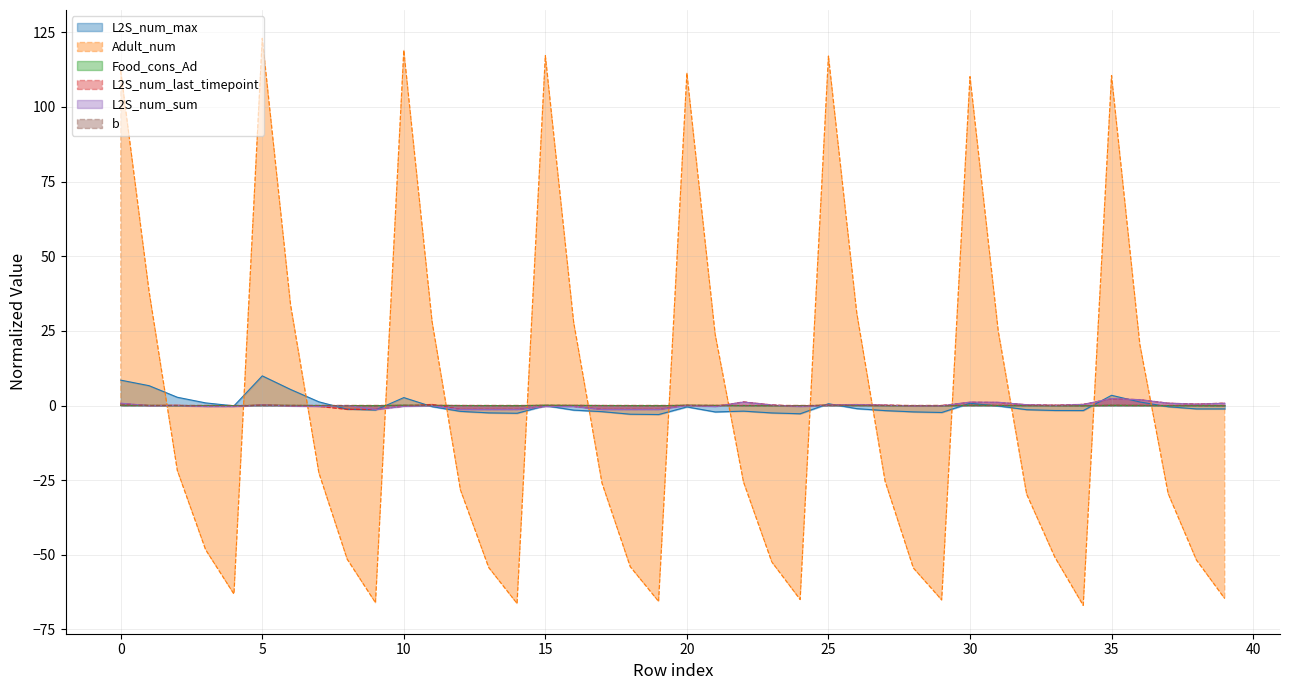

Reading right to left, what are all the values shown in this chart?

L2S_num_max: -1.1	-1.1	-0.4	1.2	3.4	-1.7	-1.7	-1.4	-0.2	0.8	-2.3	-2.1	-1.7	-1.0	0.6	-2.7	-2.5	-1.9	-2.1	-0.5	-3.0	-2.9	-2.0	-1.5	-0.1	-2.6	-2.4	-1.9	-0.4	2.7	-1.5	-1.2	1.3	5.4	9.9	-0.1	0.9	2.8	6.7	8.5
Adult_num: -64.7	-51.7	-29.5	20.5	110.5	-66.9	-50.8	-29.6	24.8	110.2	-65.1	-54.4	-25.3	31.1	117.0	-65.0	-52.4	-25.6	23.8	111.3	-65.6	-54.0	-25.9	27.9	117.2	-66.3	-54.3	-28.2	28.1	118.9	-66.0	-51.4	-22.5	33.8	123.0	-63.1	-48.3	-21.7	38.4	112.1
Food_cons_Ad: -0.1	-0.0	-0.0	0.0	0.1	-0.1	-0.0	-0.0	0.0	0.1	-0.1	-0.0	-0.0	0.0	0.1	-0.1	-0.0	-0.0	0.0	0.1	-0.1	-0.0	-0.0	0.0	0.1	-0.1	-0.0	-0.0	0.0	0.1	-0.1	-0.0	-0.0	0.0	0.1	-0.1	-0.0	-0.0	0.0	0.1
L2S_num_last_timepoint: 0.8	0.5	0.8	2.0	2.3	0.4	0.1	0.3	1.0	1.1	-0.0	-0.1	0.1	0.3	0.2	-0.3	0.2	1.2	-0.3	0.1	-1.3	-1.3	-1.3	-0.3	-0.3	-1.3	-1.3	-1.3	0.4	-0.2	-1.3	-1.3	-0.3	-0.1	0.2	-0.3	-0.3	0.1	-0.0	0.7
L2S_num_sum: 0.8	0.5	0.8	2.0	2.3	0.4	0.1	0.3	1.1	1.2	-0.1	-0.1	0.1	0.3	0.1	-0.3	0.2	1.2	-0.3	0.0	-1.3	-1.3	-1.3	-0.3	-0.3	-1.3	-1.3	-1.3	-0.0	-0.3	-1.3	0.0	-0.3	-0.1	0.2	-0.3	-0.3	0.0	-0.0	0.8
b: -0.1	-0.0	0.0	0.1	0.1	-0.1	-0.0	0.0	0.1	0.1	-0.1	-0.0	0.0	0.1	0.1	-0.1	-0.0	0.0	0.1	0.1	-0.1	-0.0	0.0	0.1	0.1	-0.1	-0.0	0.0	0.1	0.1	-0.1	-0.0	0.0	0.1	0.1	-0.1	-0.0	0.0	0.1	0.1